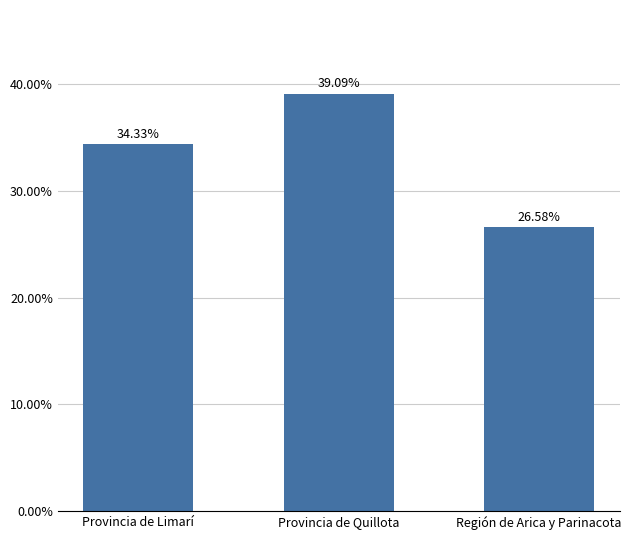

Reading left to right, transcribe all the data shown in this chart.

34.3	39.1	26.6